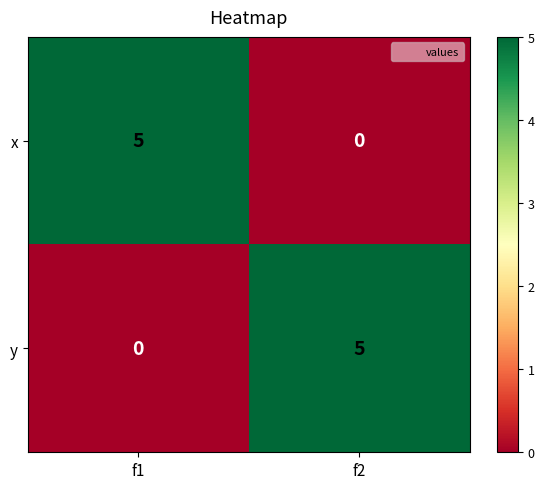

The value of x at f2 is 0. True or false?

True